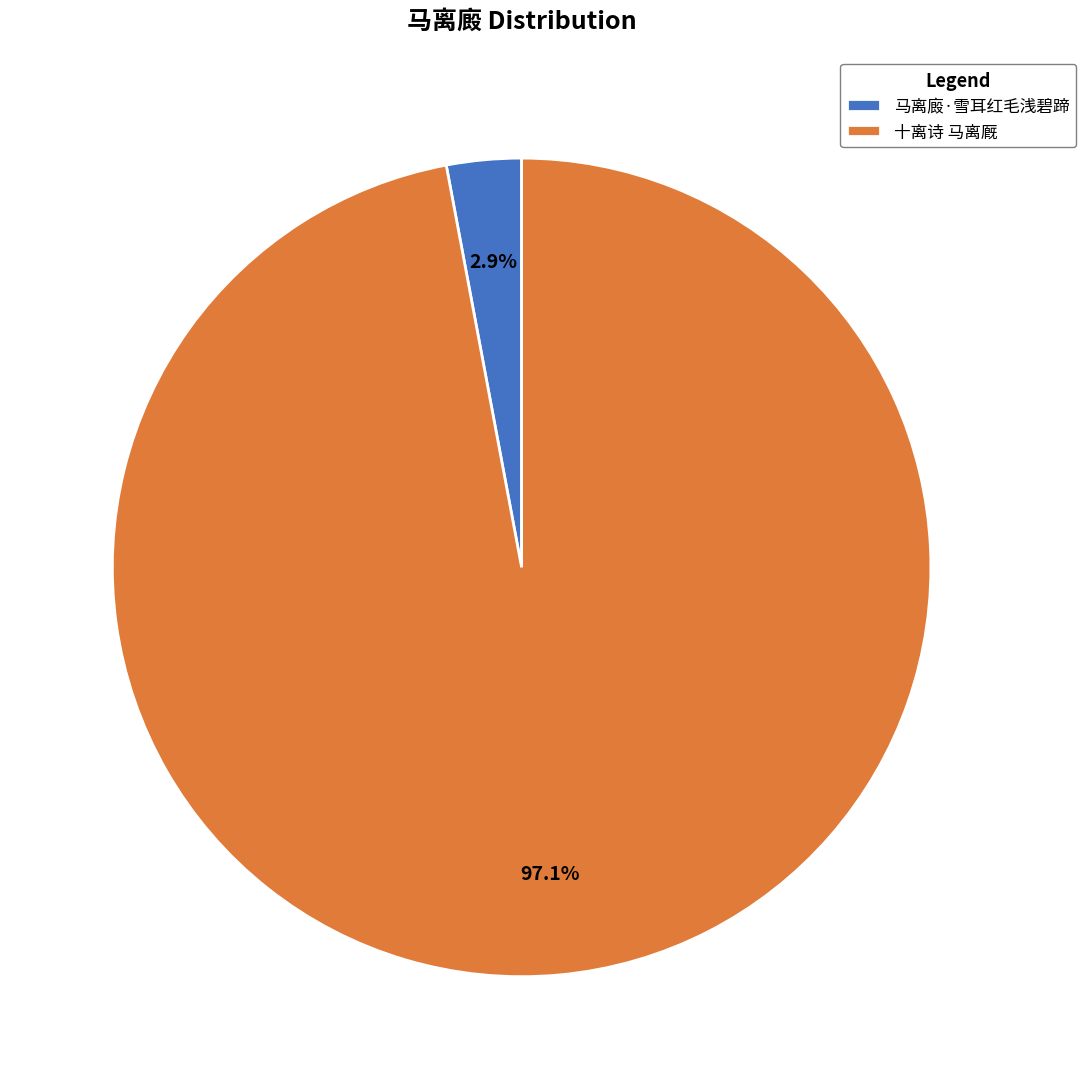

Combined, what portion of the pie is 十离诗 马离厩 and 马离廄·雪耳红毛浅碧蹄?

100.0%